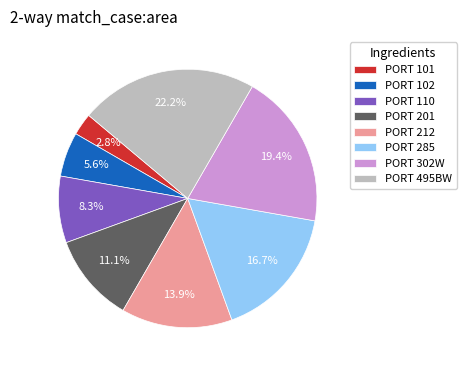

How much of the chart is everything except PORT 495BW?

77.8%